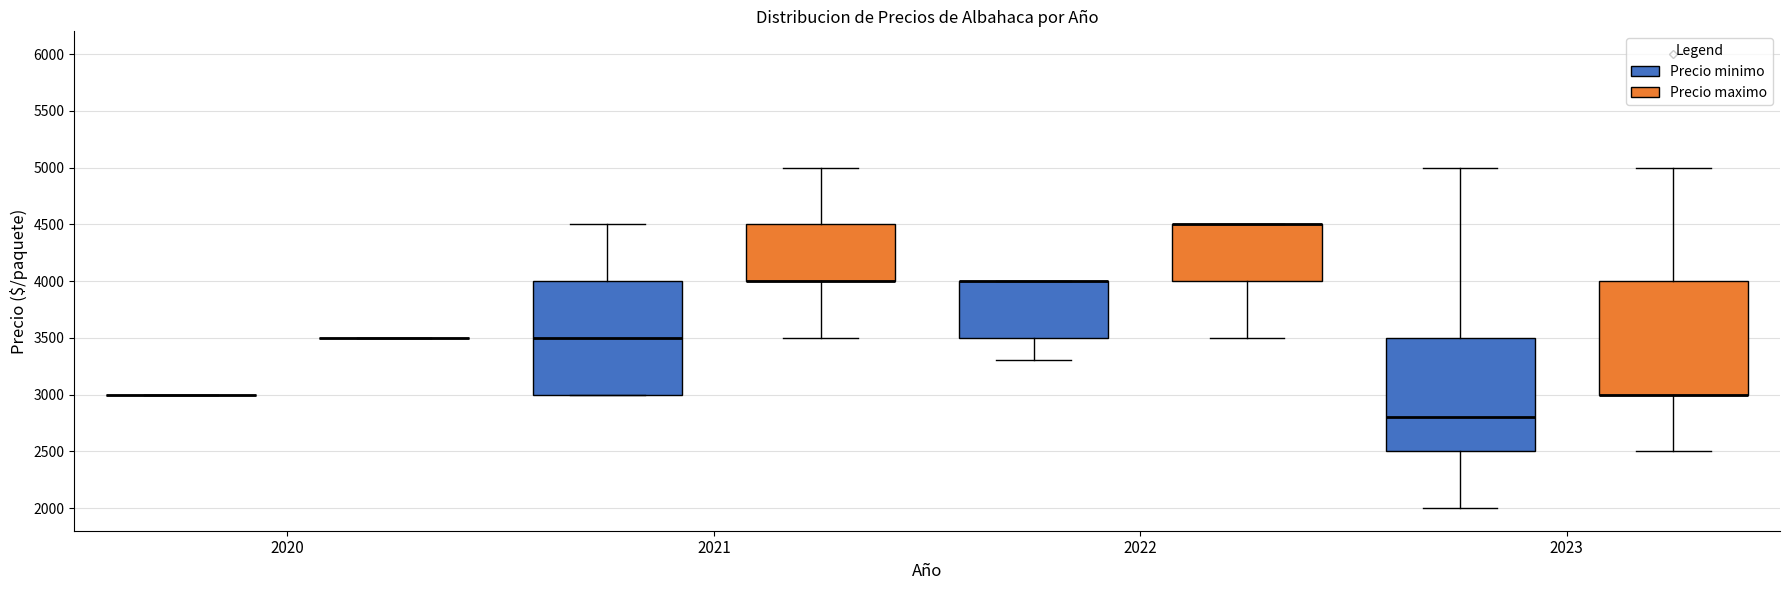

Reading left to right, transcribe this box plot: for each box, give where its median line is, the range the box spans, and where its two whiskers end, as read against the y-axis. The values are not printed on the chart, so give them approximately, as read against the axis.

2020 (Precio minimo): box collapsed to a line at 3000, whiskers 3000 to 3000
2020 (Precio maximo): box collapsed to a line at 3500, whiskers 3500 to 3500
2021 (Precio minimo): median 3500, box 3000 to 4000, whiskers 3000 to 4500
2021 (Precio maximo): median 4000 (drawn on the box's lower edge), box 4000 to 4500, whiskers 3500 to 5000
2022 (Precio minimo): median 4000 (drawn on the box's upper edge), box 3500 to 4000, whiskers 3300 to 4000
2022 (Precio maximo): median 4500 (drawn on the box's upper edge), box 4000 to 4500, whiskers 3500 to 4500
2023 (Precio minimo): median 2800, box 2500 to 3500, whiskers 2000 to 5000
2023 (Precio maximo): median 3000 (drawn on the box's lower edge), box 3000 to 4000, whiskers 2500 to 5000